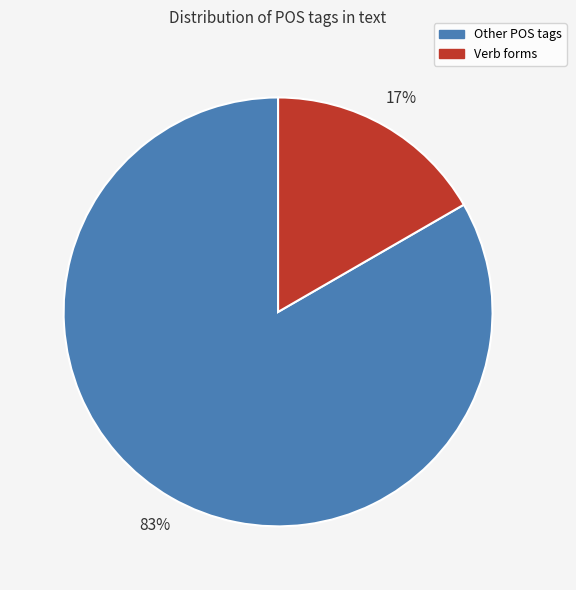

Does any single category account for the majority?

Yes